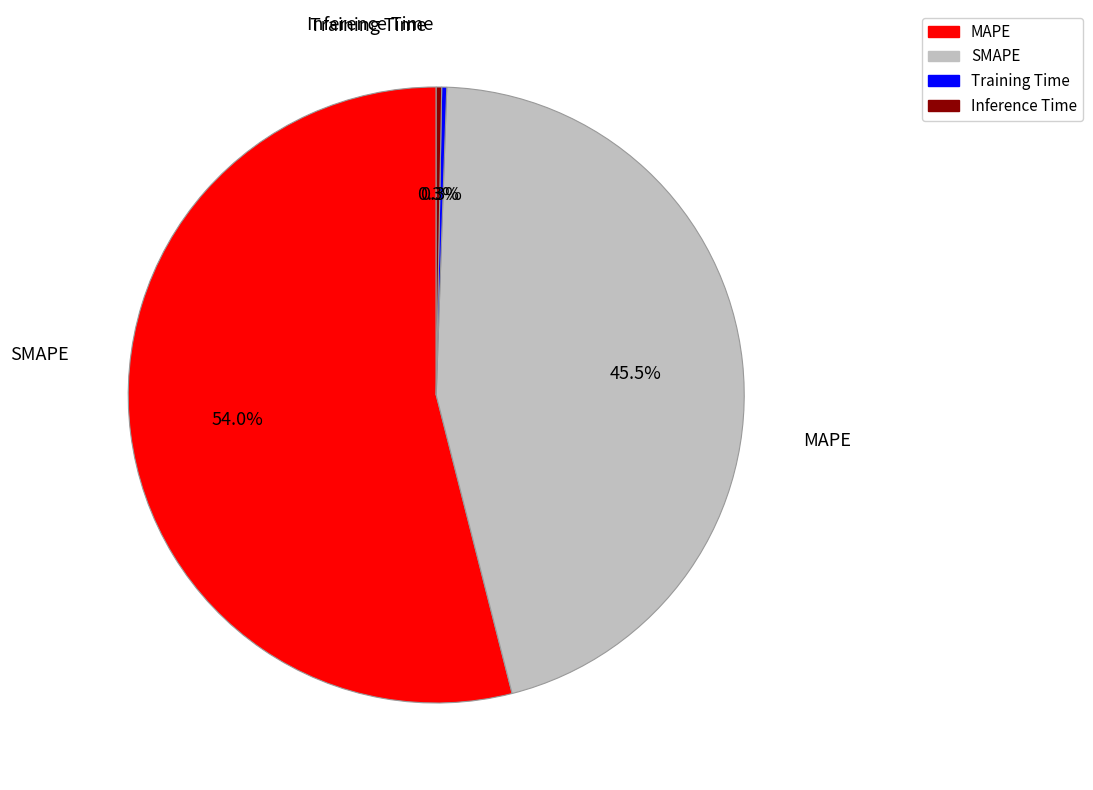

Is MAPE the majority of the pie?

Yes